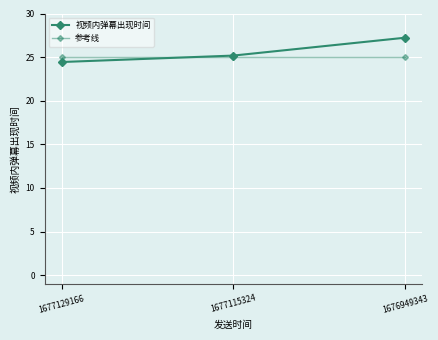

Count the number of data series in this chart.

2